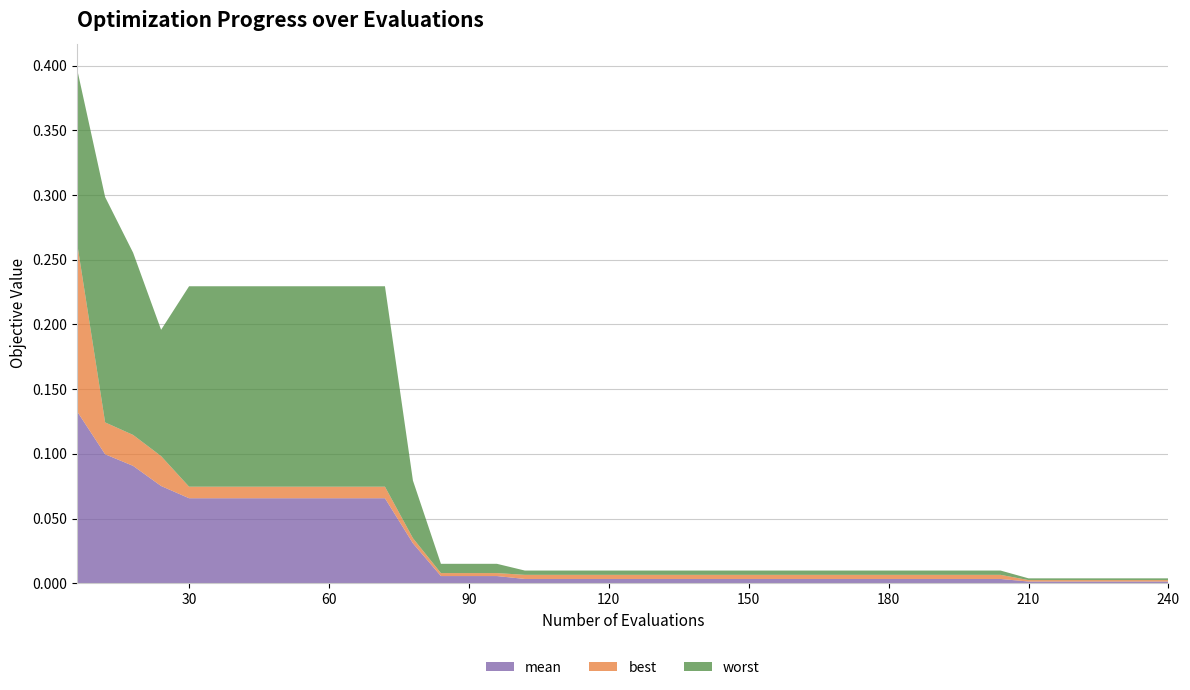

Reading right to left, list all the values displayed in this chart.

mean: 240=0.0	234=0.0	228=0.0	222=0.0	216=0.0	210=0.0	204=0.0	198=0.0	192=0.0	186=0.0	180=0.0	174=0.0	168=0.0	162=0.0	156=0.0	150=0.0	144=0.0	138=0.0	132=0.0	126=0.0	120=0.0	114=0.0	108=0.0	102=0.0	96=0.0	90=0.0	84=0.0	78=0.0	72=0.1	66=0.1	60=0.1	54=0.1	48=0.1	42=0.1	36=0.1	30=0.1	24=0.1	18=0.1	12=0.1	6=0.1
best: 240=0.0	234=0.0	228=0.0	222=0.0	216=0.0	210=0.0	204=0.0	198=0.0	192=0.0	186=0.0	180=0.0	174=0.0	168=0.0	162=0.0	156=0.0	150=0.0	144=0.0	138=0.0	132=0.0	126=0.0	120=0.0	114=0.0	108=0.0	102=0.0	96=0.0	90=0.0	84=0.0	78=0.0	72=0.0	66=0.0	60=0.0	54=0.0	48=0.0	42=0.0	36=0.0	30=0.0	24=0.0	18=0.0	12=0.0	6=0.1
worst: 240=0.0	234=0.0	228=0.0	222=0.0	216=0.0	210=0.0	204=0.0	198=0.0	192=0.0	186=0.0	180=0.0	174=0.0	168=0.0	162=0.0	156=0.0	150=0.0	144=0.0	138=0.0	132=0.0	126=0.0	120=0.0	114=0.0	108=0.0	102=0.0	96=0.0	90=0.0	84=0.0	78=0.0	72=0.2	66=0.2	60=0.2	54=0.2	48=0.2	42=0.2	36=0.2	30=0.2	24=0.1	18=0.1	12=0.2	6=0.1